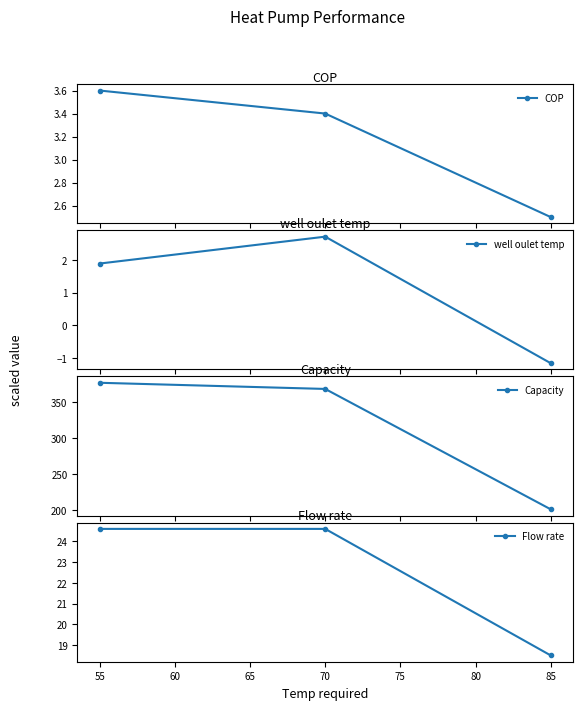

What is the maximum value for Capacity?

376.2